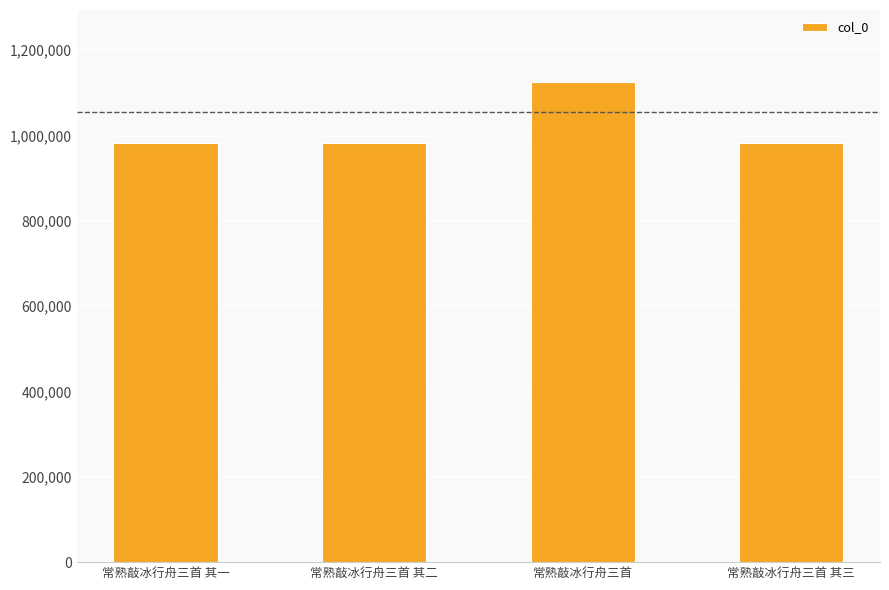

The chart shows a value of 1125549 at 常熟敲冰行舟三首. True or false?

True